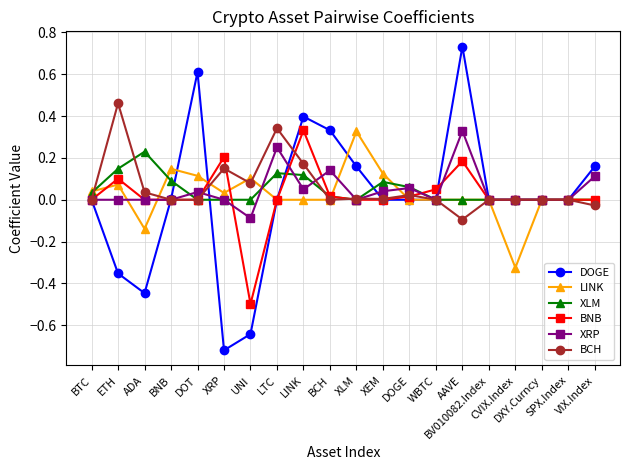

Between UNI and LINK, which is larger?

LINK